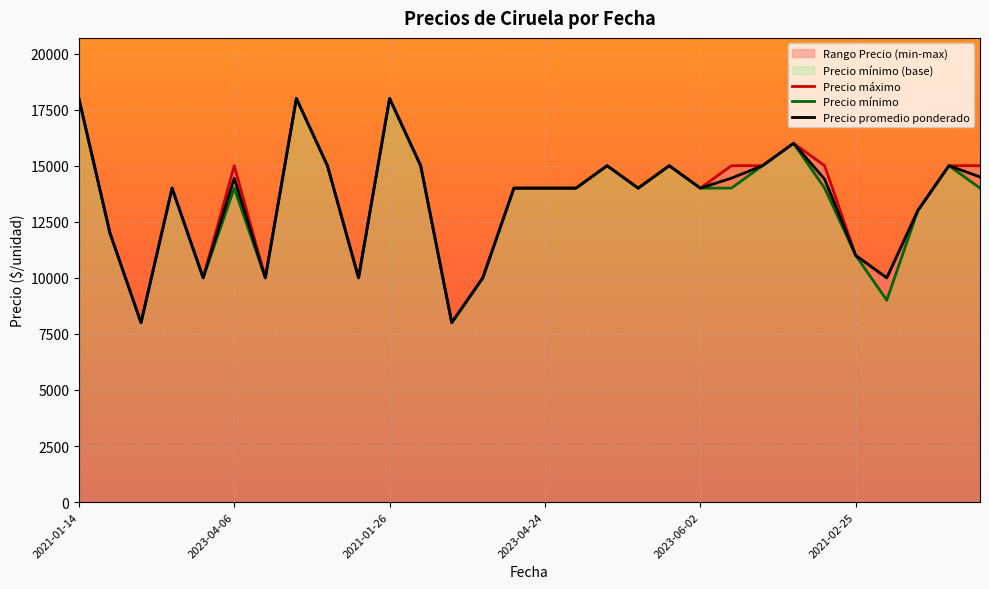

Does the chart display data point markers on the line(s)?

No